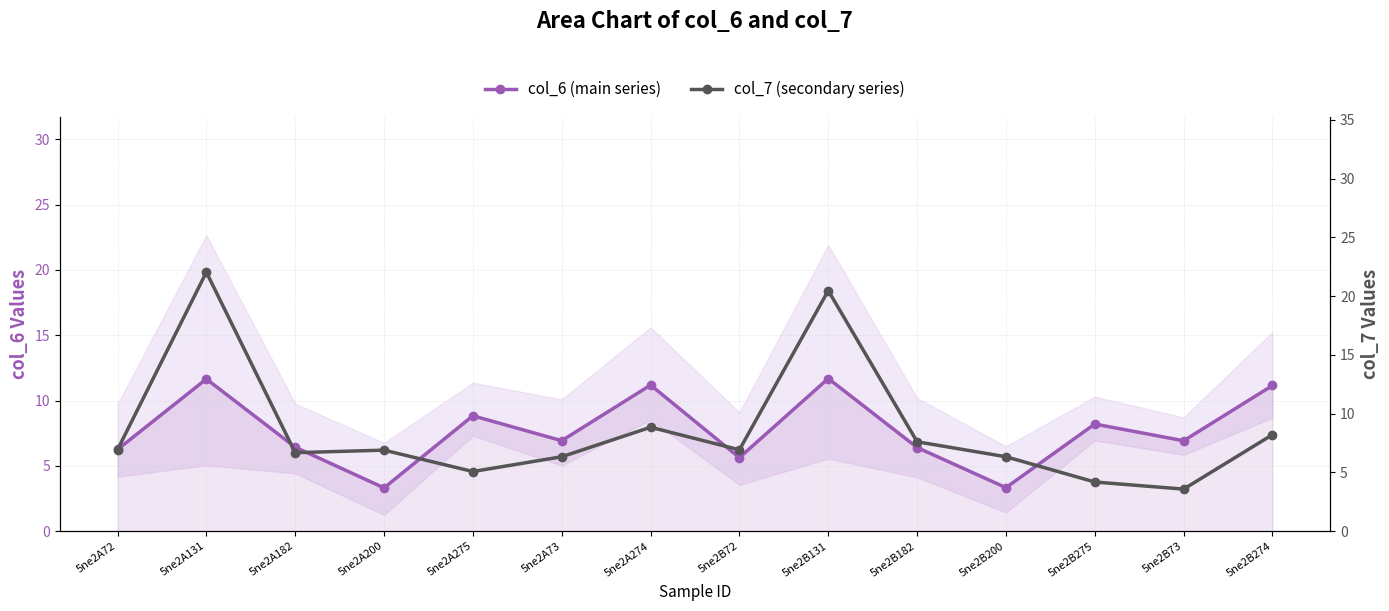

Rank the series by their maximum value, from lowest to highest.

col_6 (main series), col_7 (secondary series)